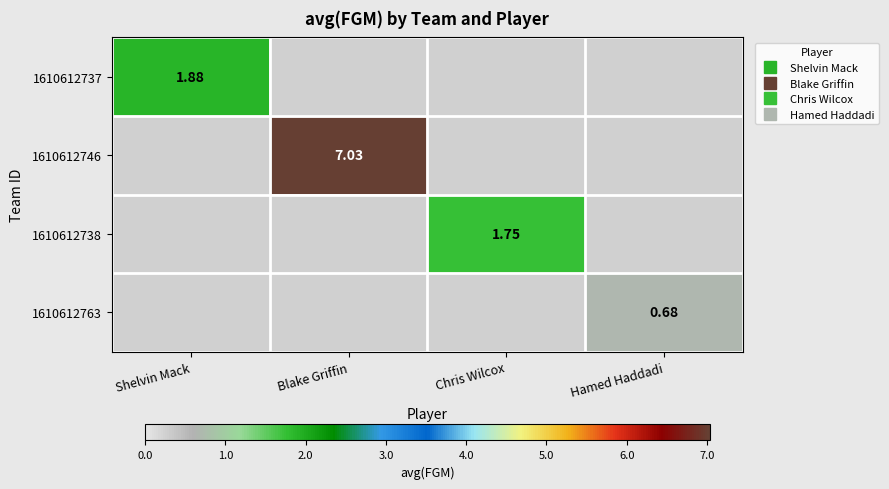

Is it true that 1610612738 equals 0.0 at Hamed Haddadi?

True